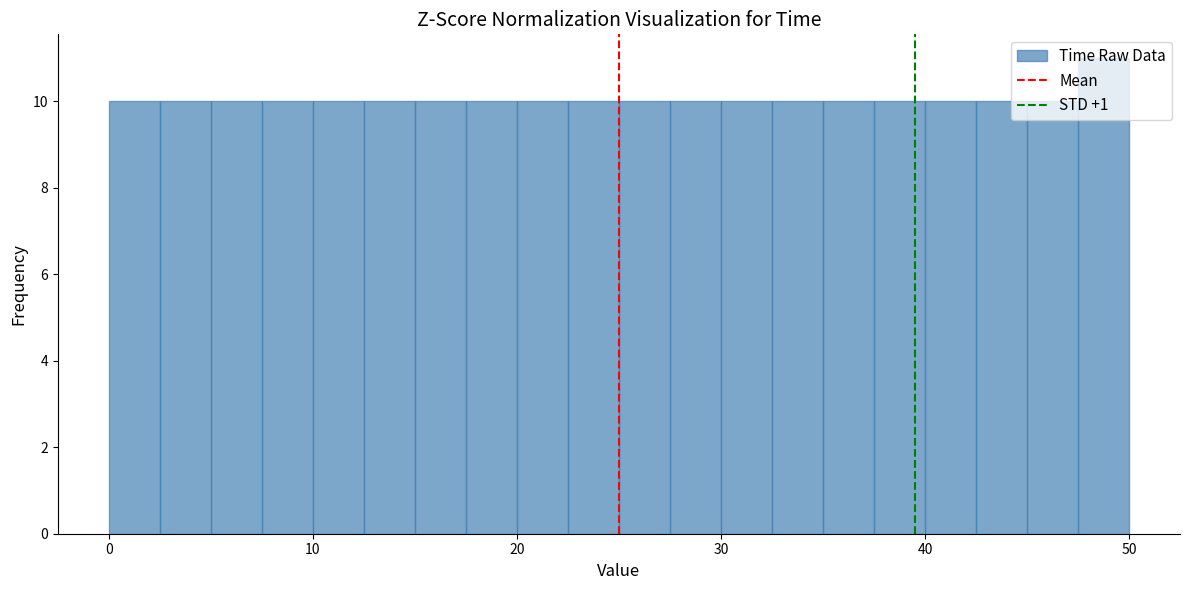

Around what value on the x-axis is the tallest bar? Give the approximate position of its centre, as read against the axis.

49